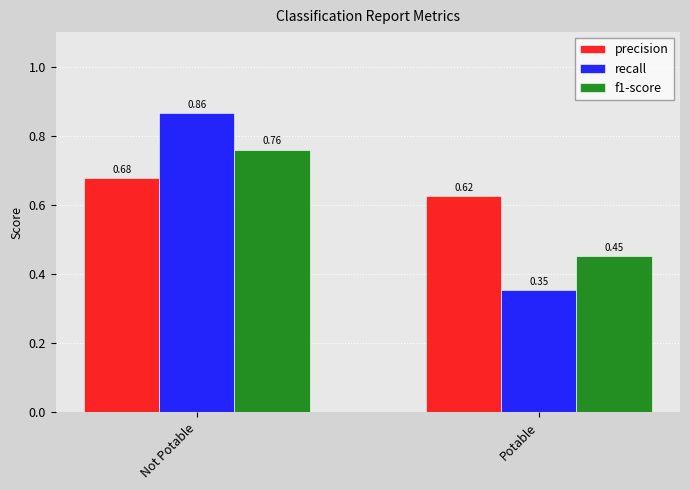

What is the sum of the f1-score values at Not Potable and Potable?

1.2